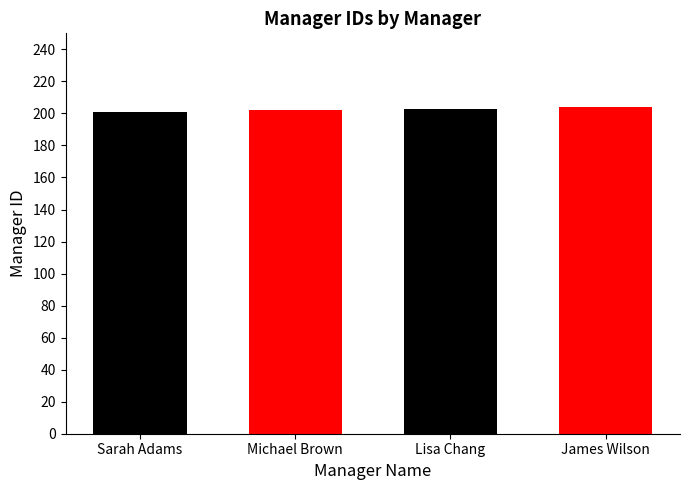

What is the minimum value shown in the chart?

201